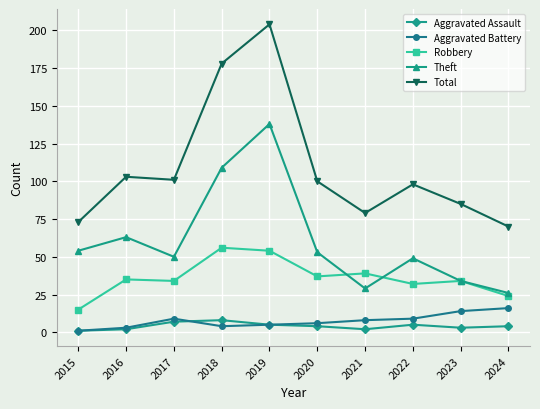

Is it true that Aggravated Assault equals 2 at 2021?

True